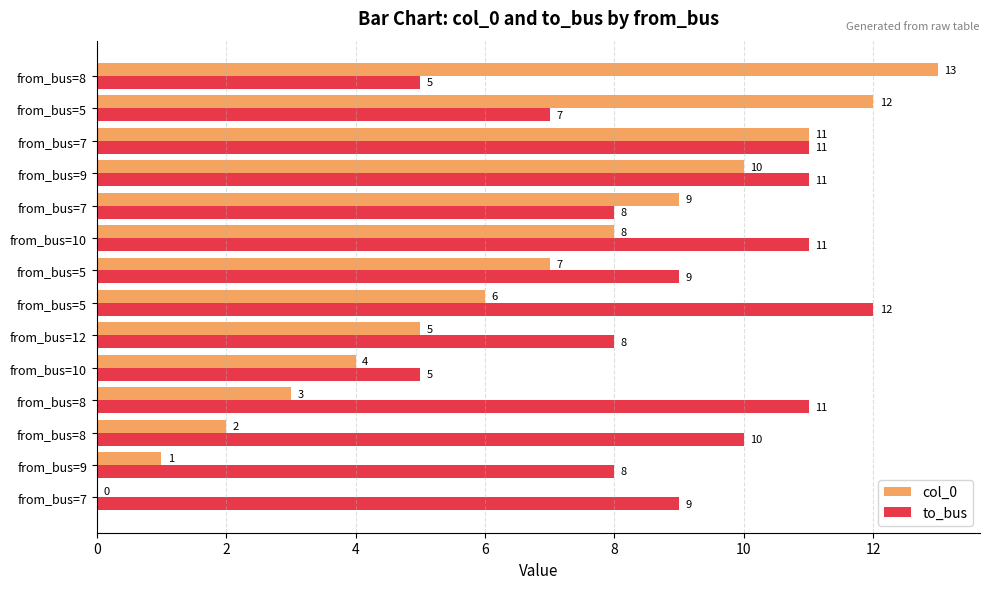

How many data points does each series have?

14